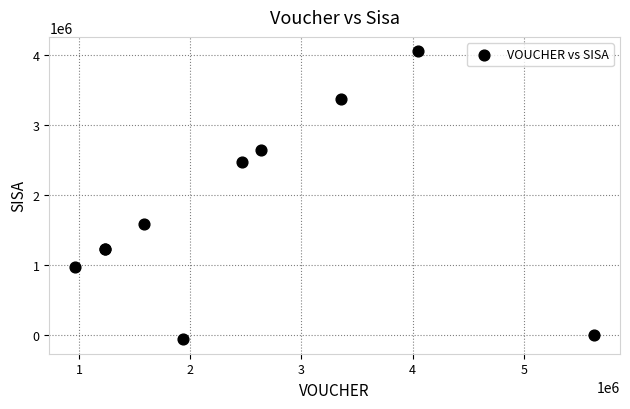

What Y value in the scatter plot is closest to 1992000?

1584000